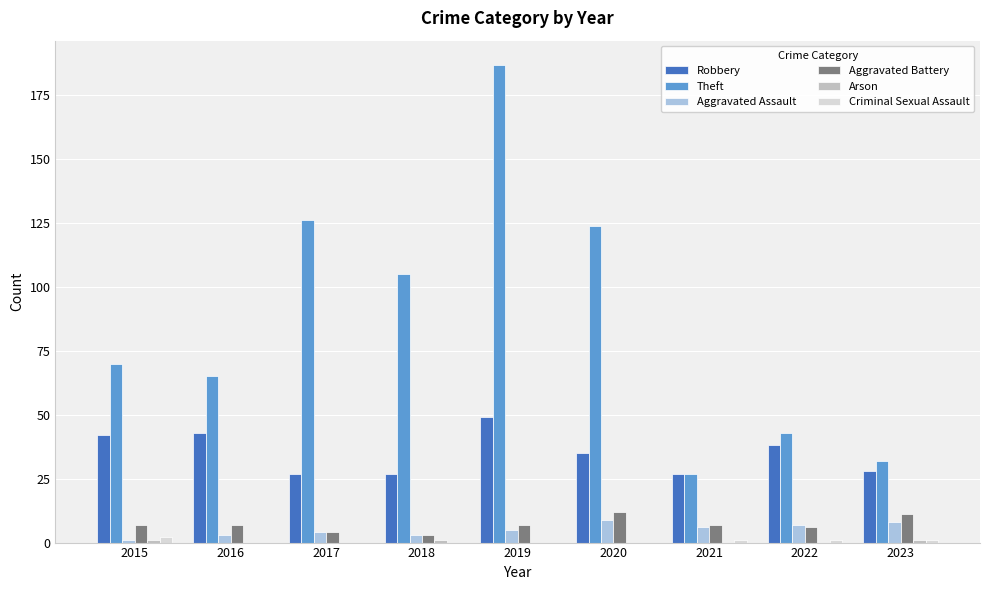

Which category has the highest value across all series?

2019